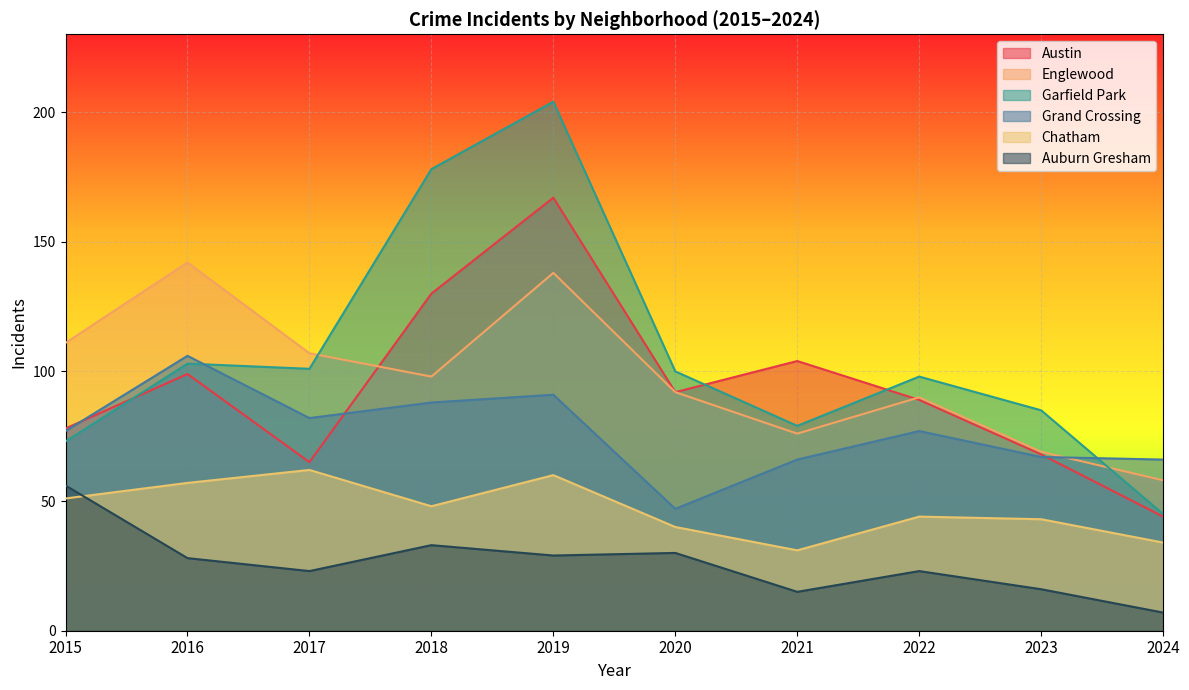

What is the maximum value for Garfield Park?

204